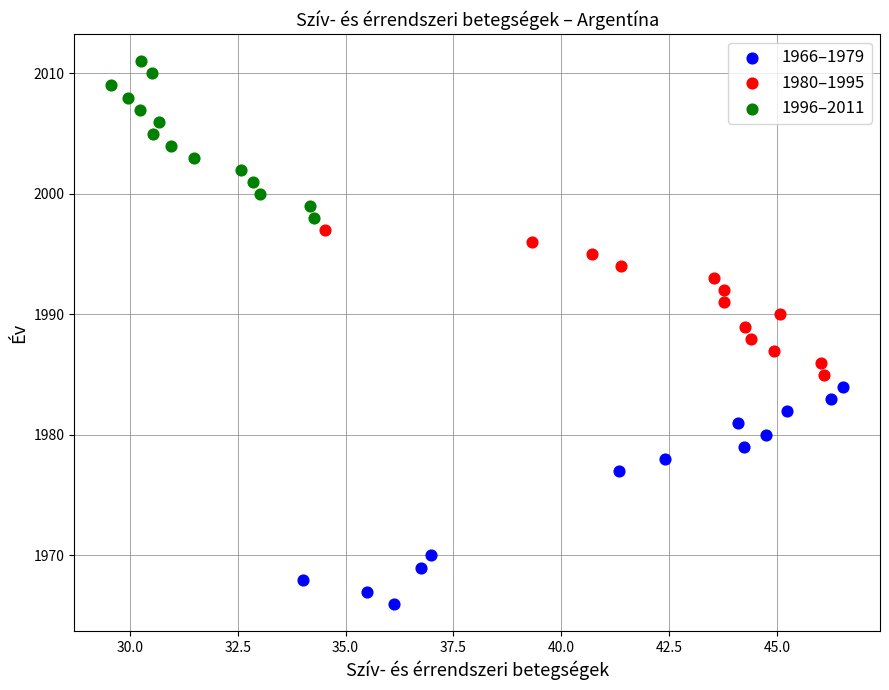

Which series reaches the minimum Y coordinate?

1966–1979